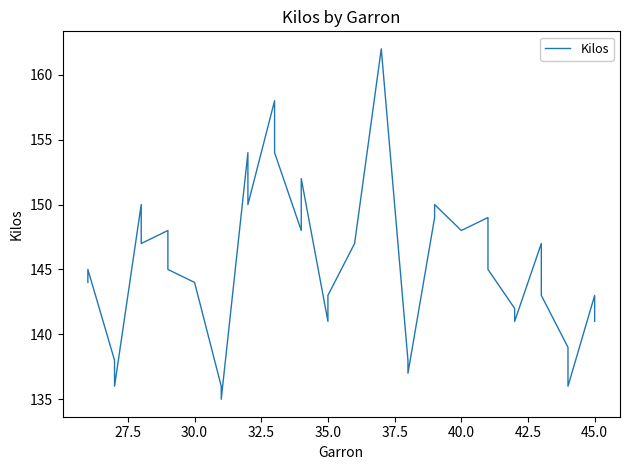

How many lines are shown in the chart?

1